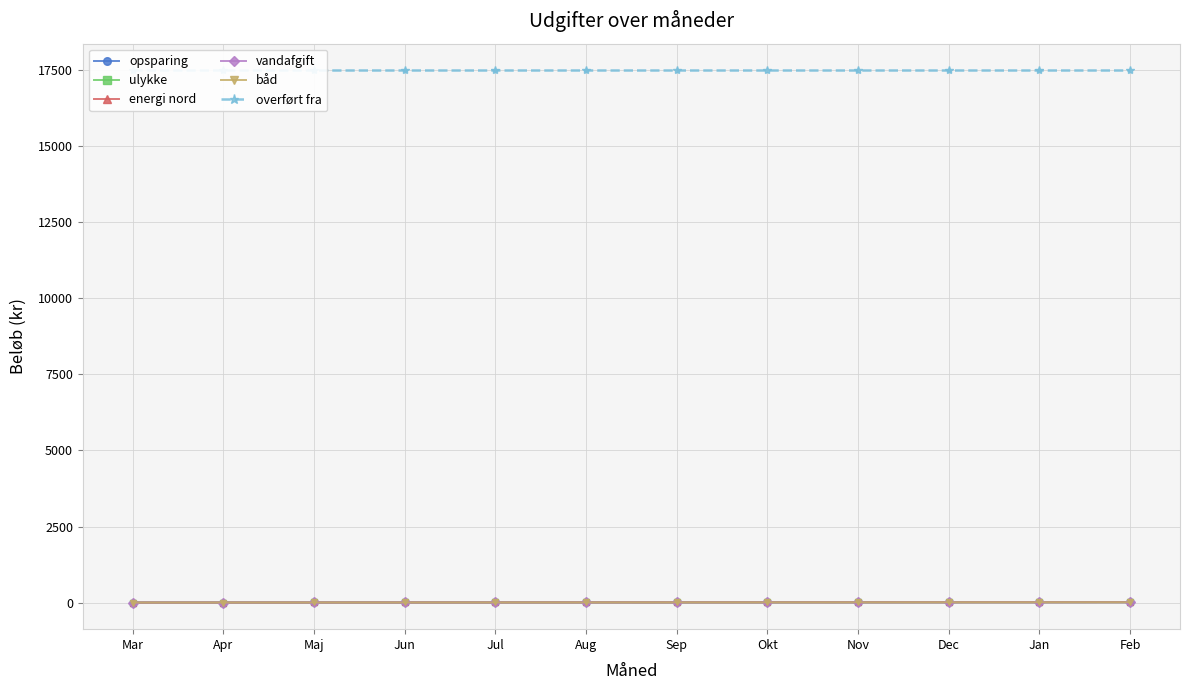

Where is opsparing nearest to the value 6?

Aug